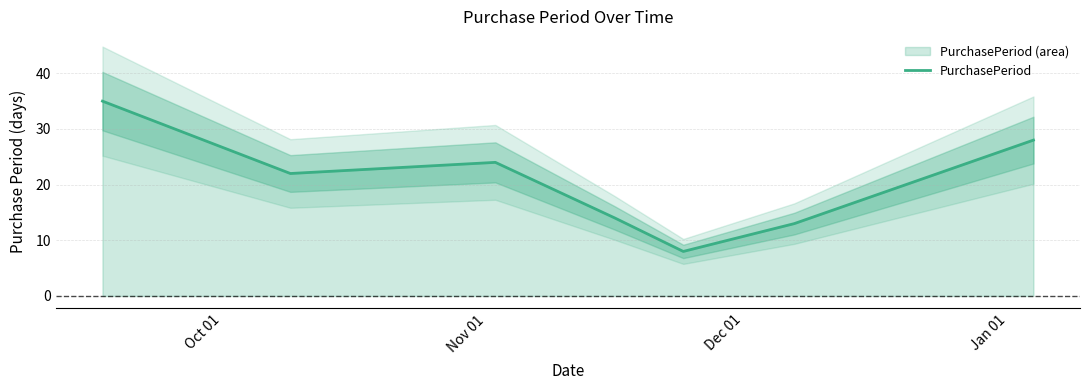

What is the maximum value for PurchasePeriod?

35